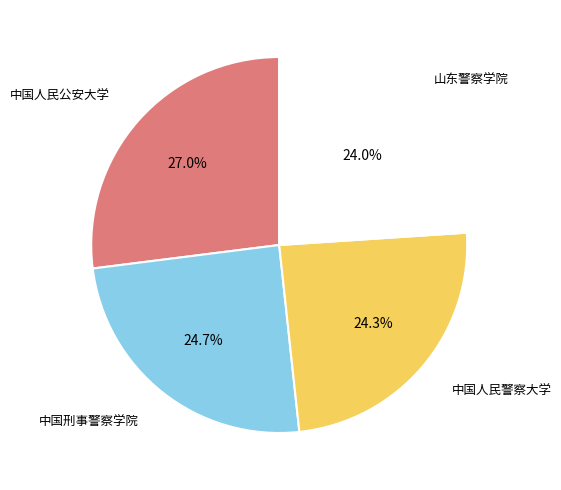

Count the number of slices in the pie.

4